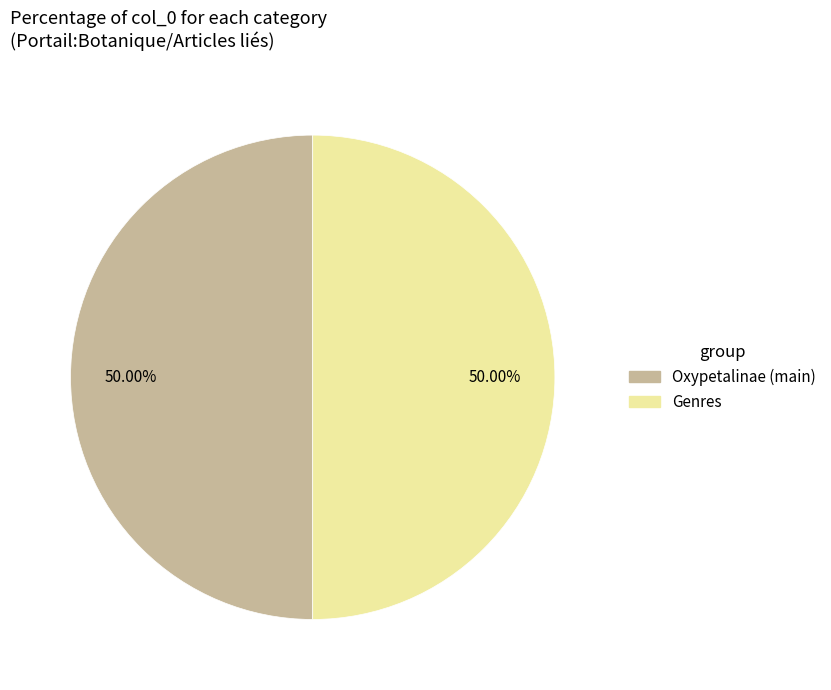

How many slices are in this pie chart?

2